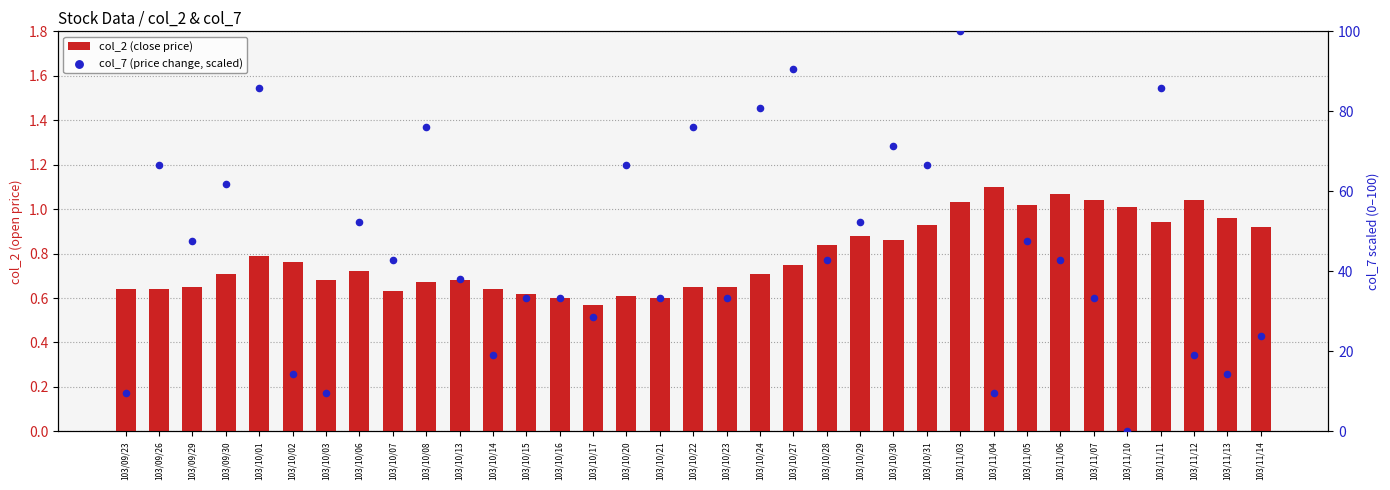

What are all the series names shown in the legend?

col_2 (close price), col_7 (price change, scaled)